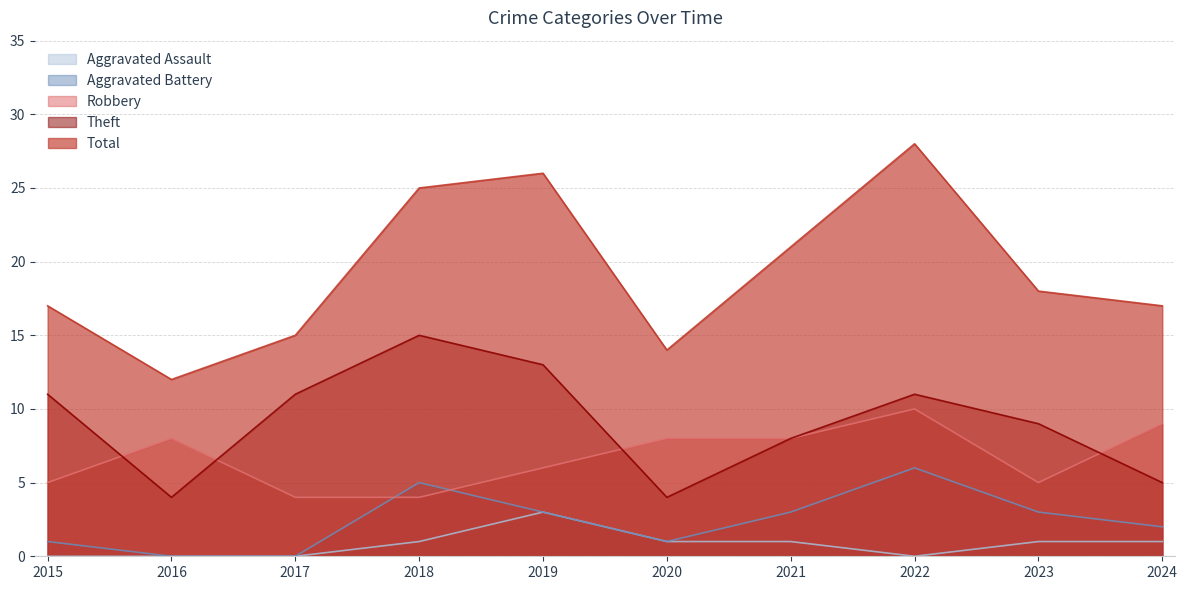

How many interior local peaks does the Aggravated Assault series have?

1